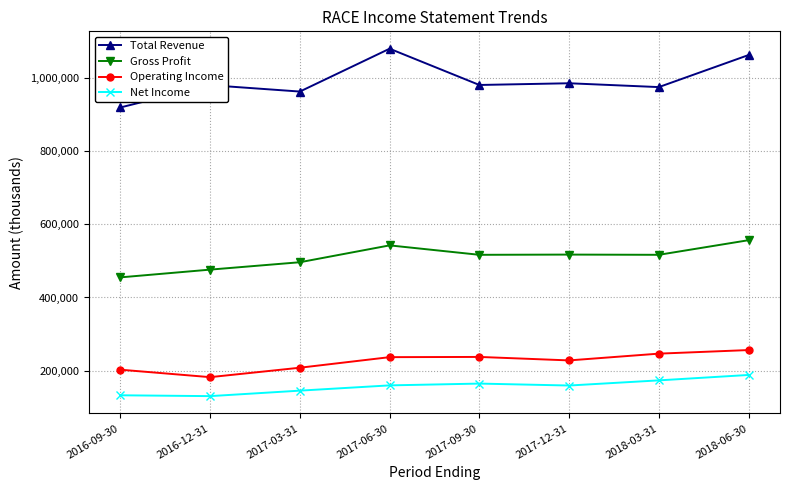

List the series in order of their peak value, highest first.

Total Revenue, Gross Profit, Operating Income, Net Income